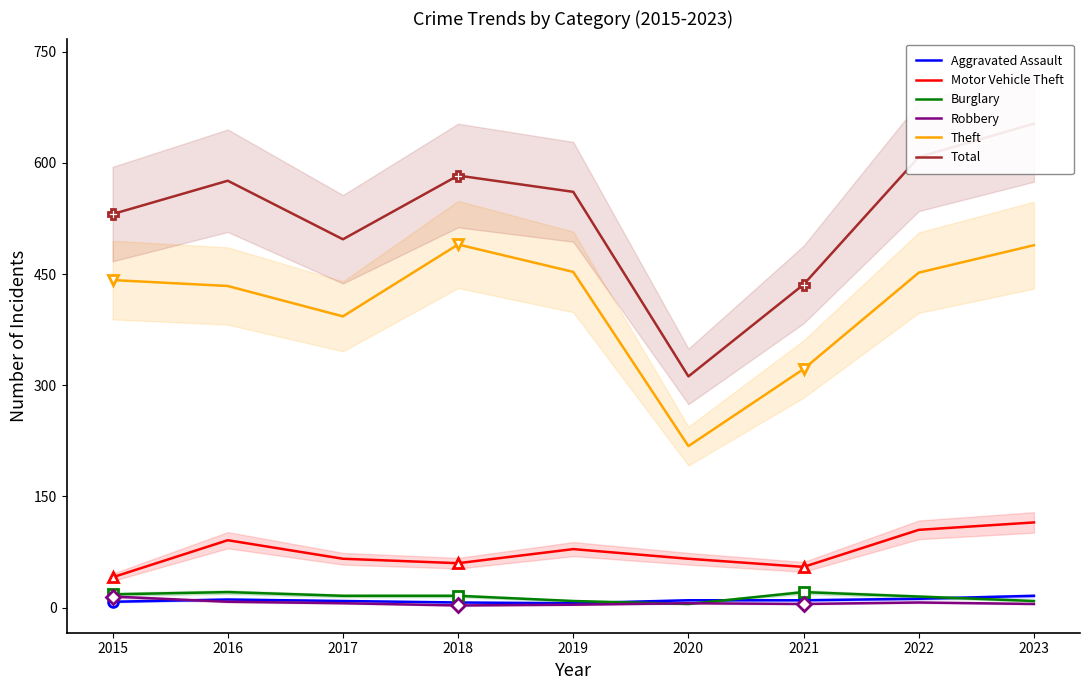

How many lines are shown in the chart?

6